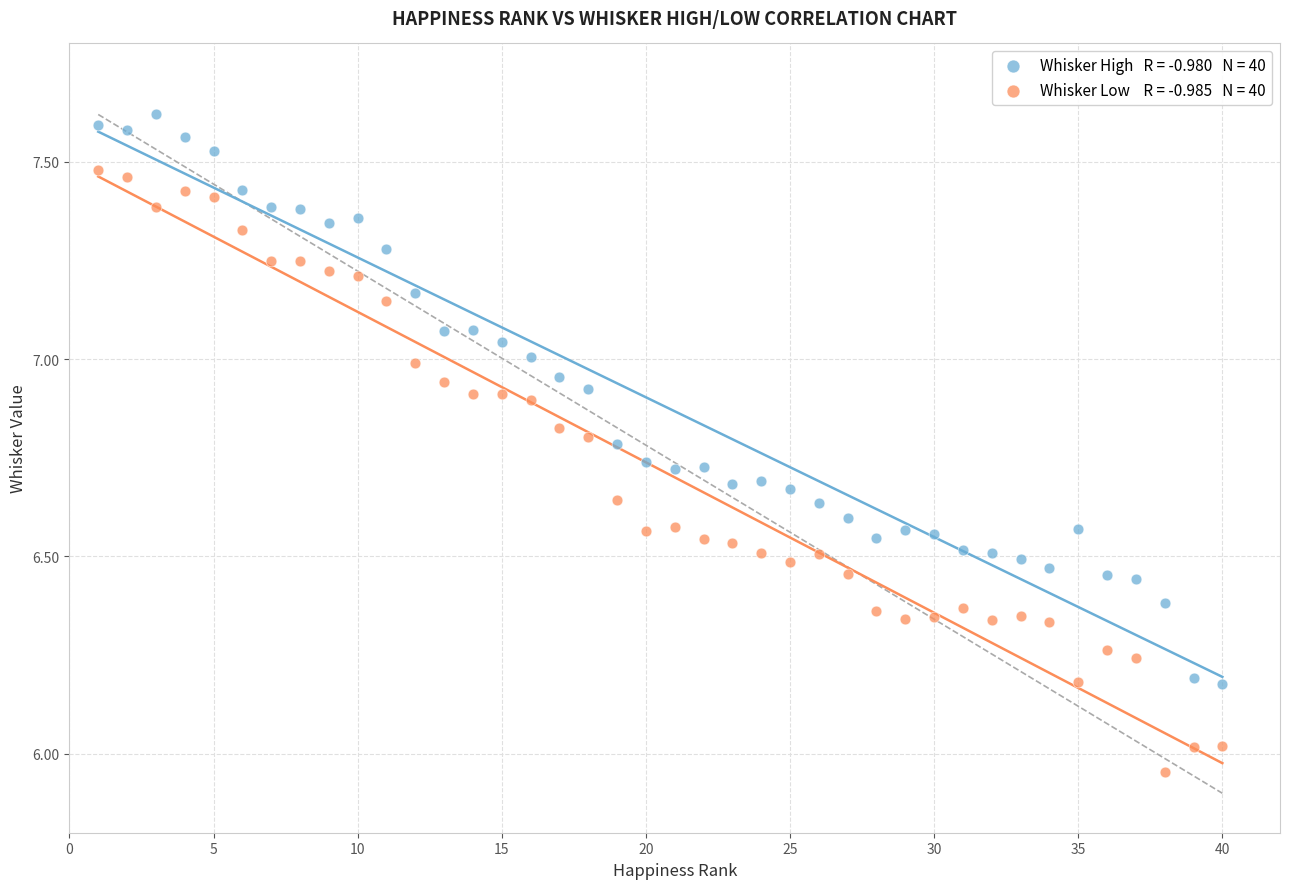

Across all data points, what is the range of Y values (max minus min)?

1.7